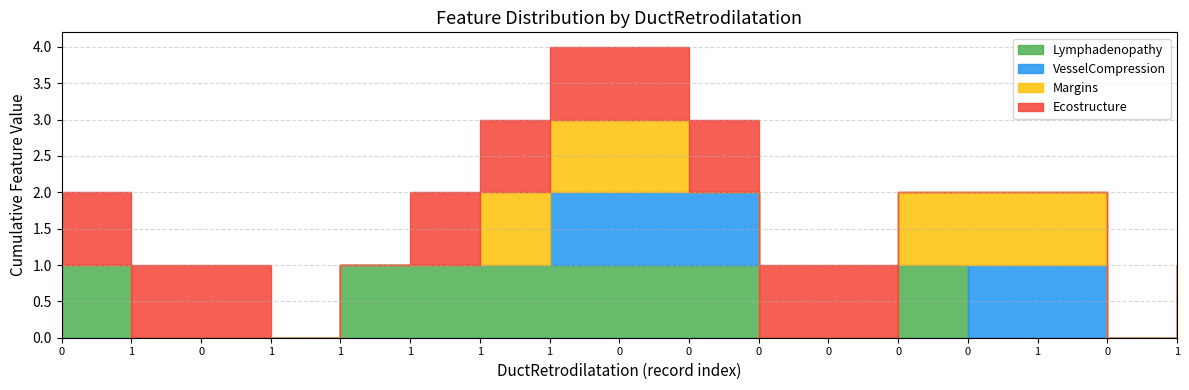

Between which two adjacent categories do Lymphadenopathy and VesselCompression first intersect?

0 and 0